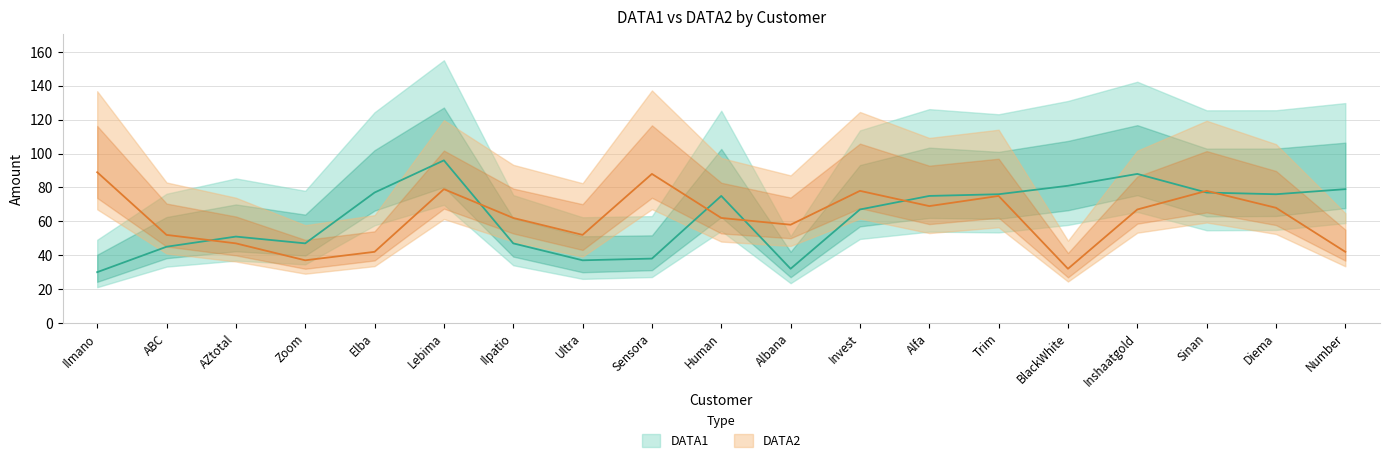

Which category has the highest value in the DATA2 series?

Ilmano